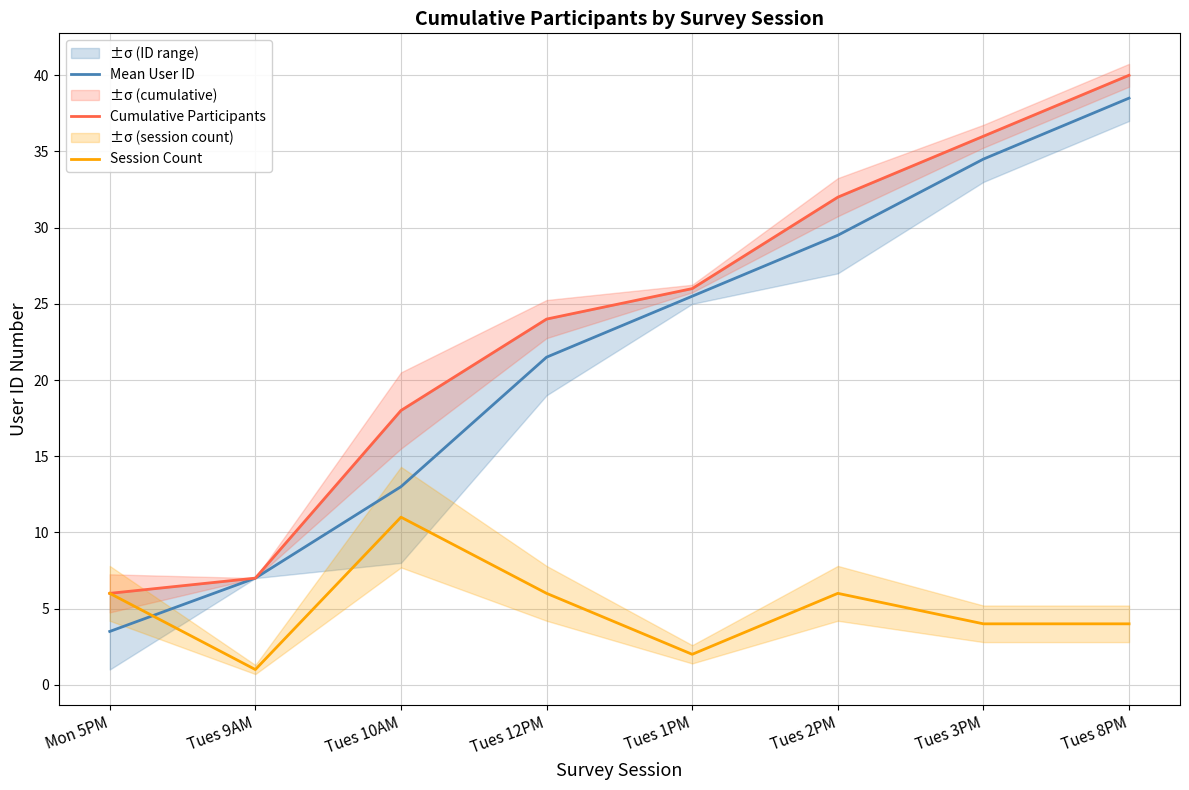

What is the maximum value for Cumulative Participants?

40.0